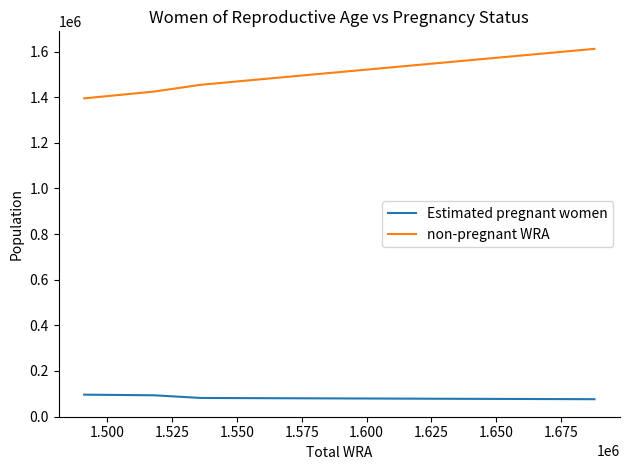

True or false: non-pregnant WRA has more than 0 interior local peaks.

False